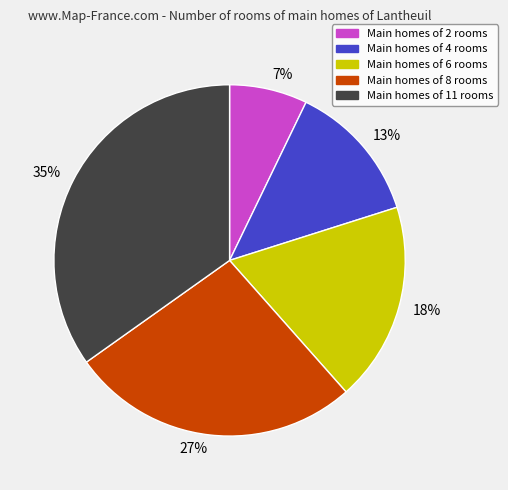

Do Main homes of 11 rooms and Main homes of 4 rooms together represent more than half of the pie?

No